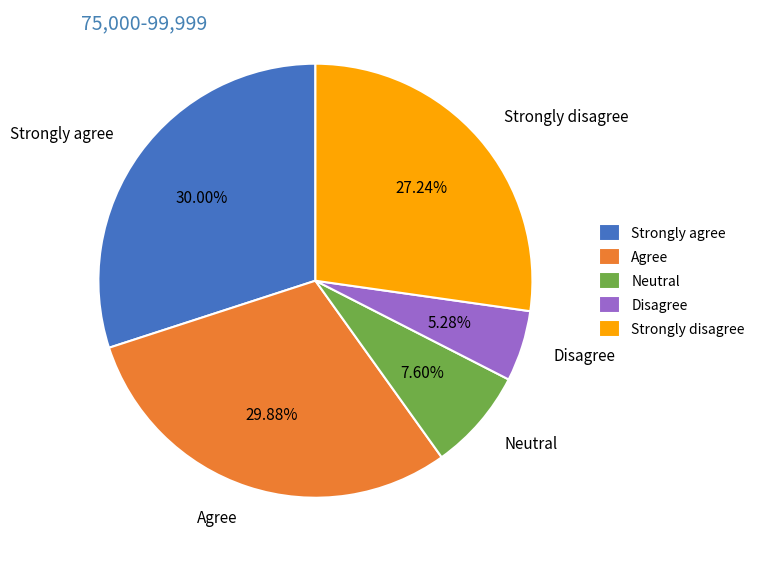

Which has a higher value, Strongly disagree or Agree?

Agree